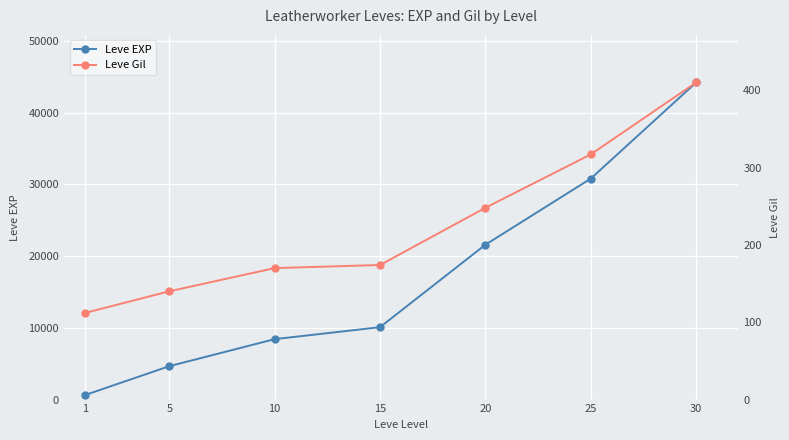

How many distinct data groups are displayed?

2